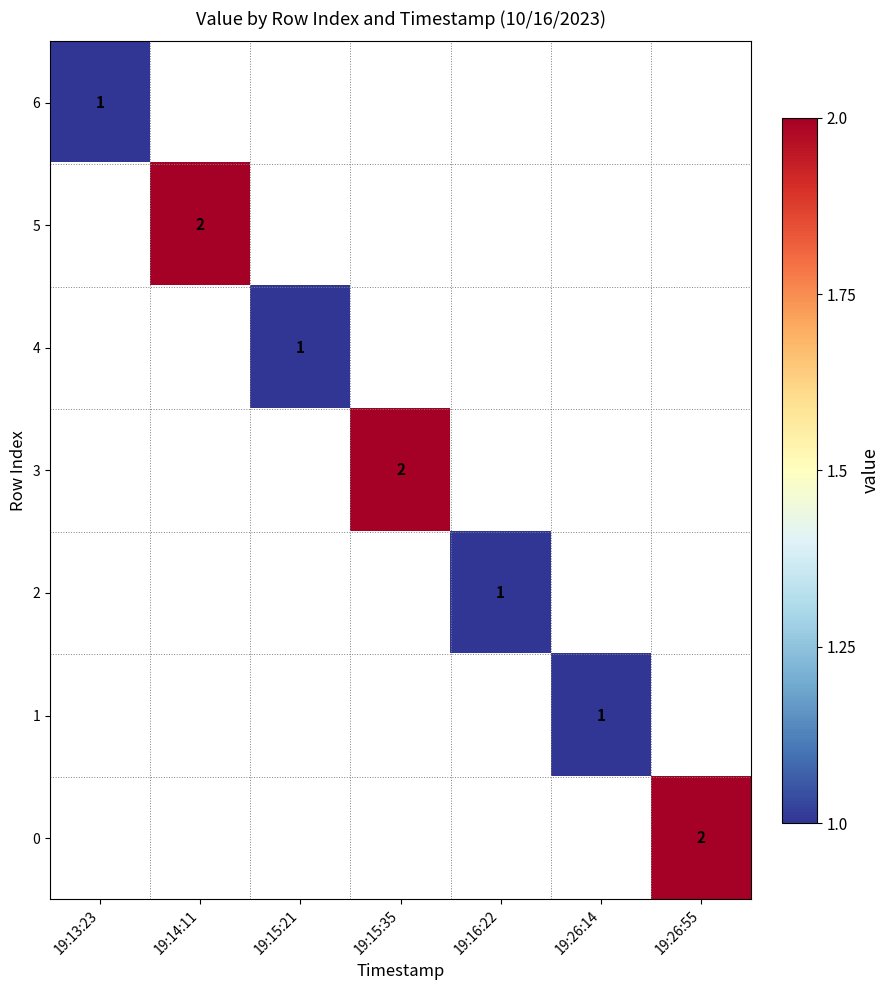

Which has a higher value, 19:15:21 or 19:26:55?

19:26:55